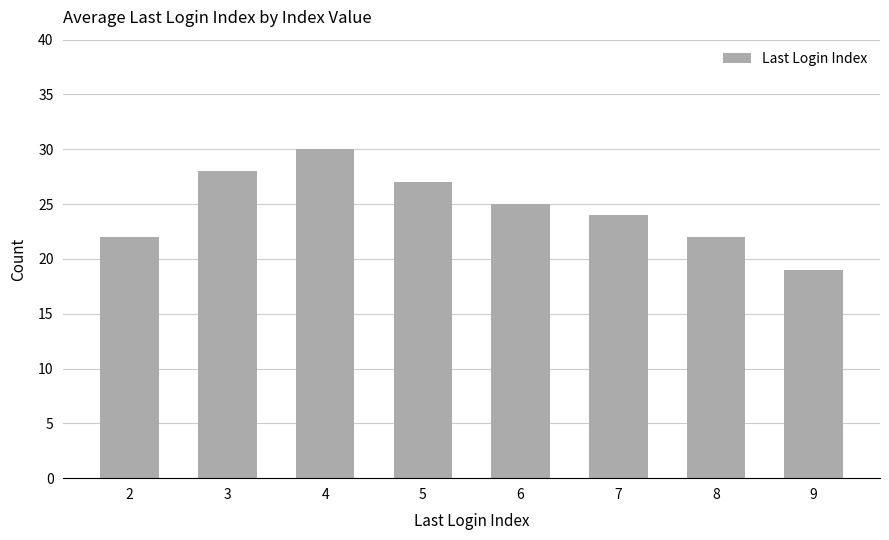

True or false: the data shows 30 at 4.

True